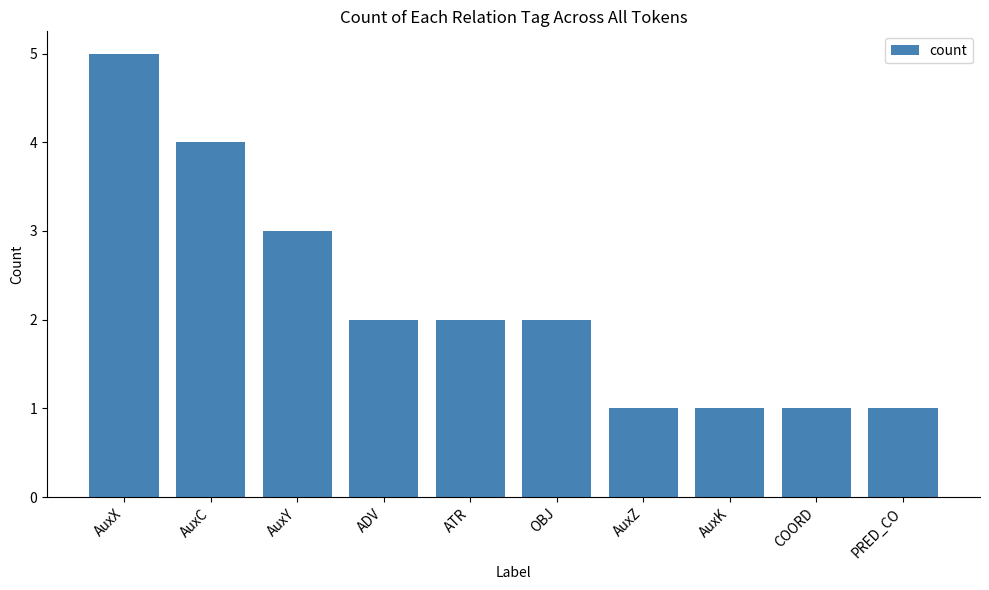

What is the greatest value displayed?

5